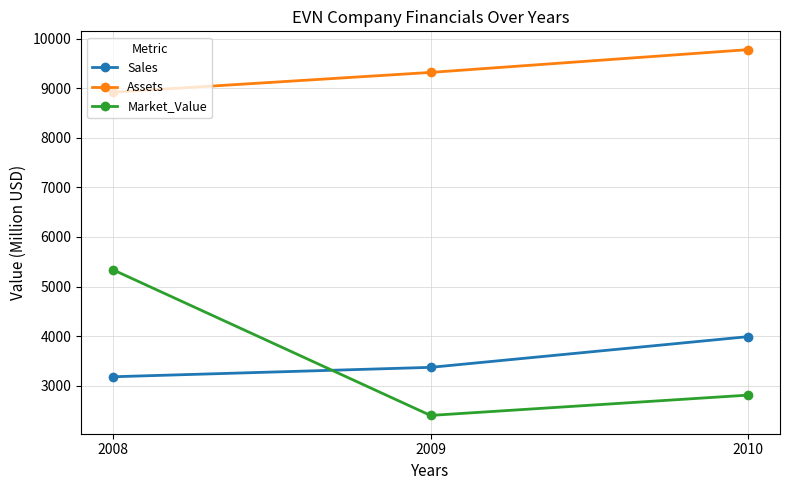

What is the spread (max minus min) of values at 2008?

5740